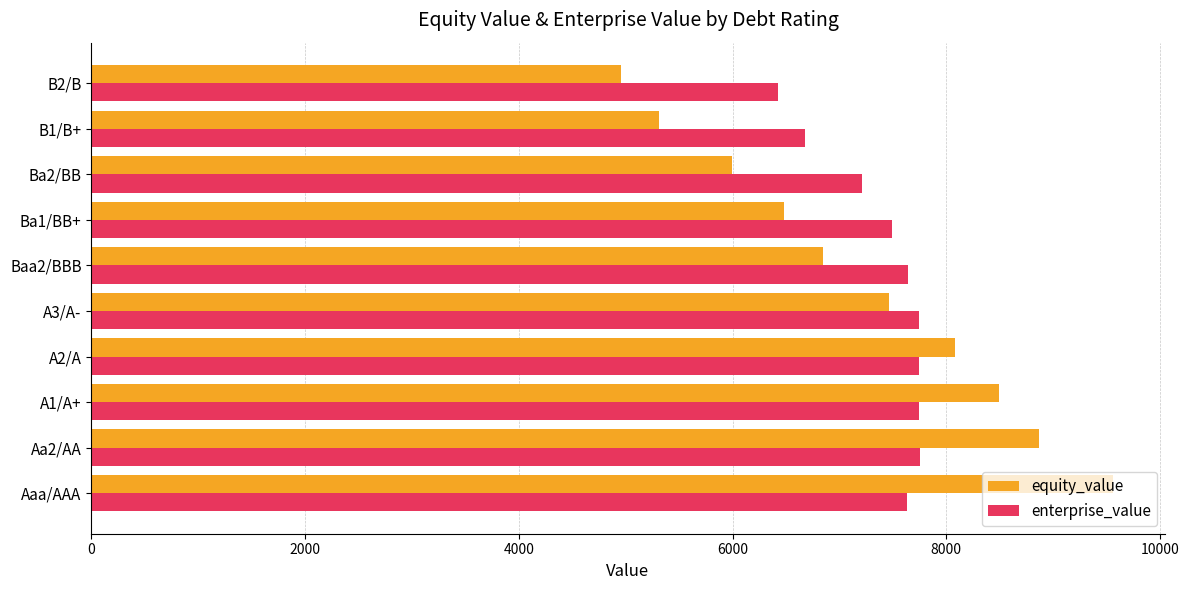

What is the sum of the equity_value values at A1/A+ and B1/B+?

13803.0